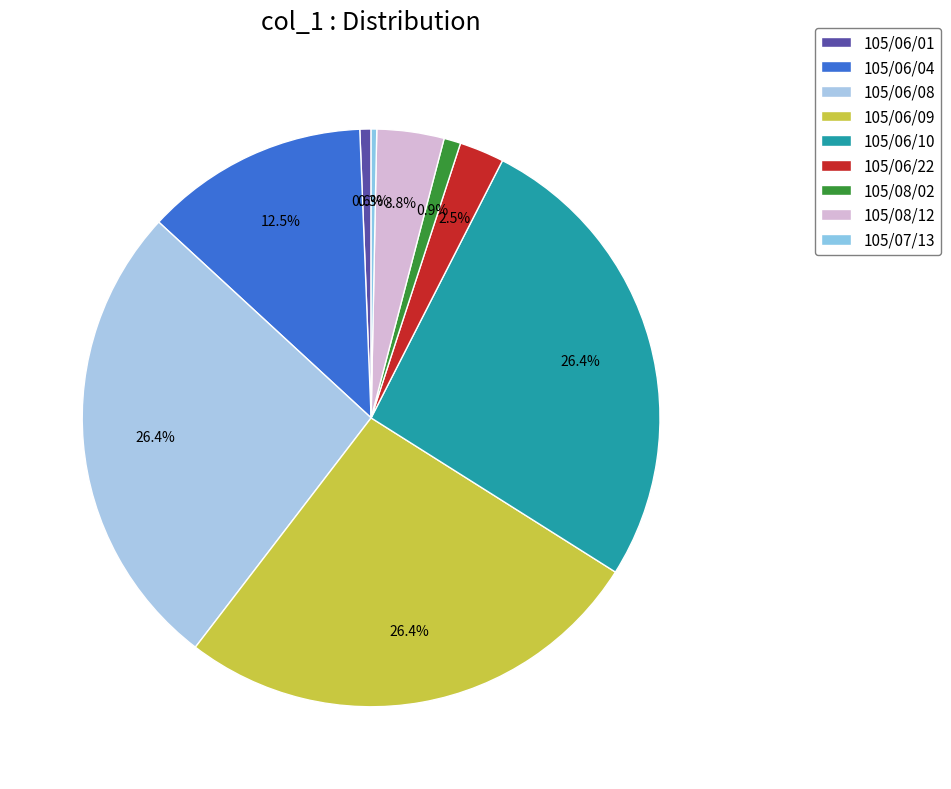

How many segments does this pie chart have?

9